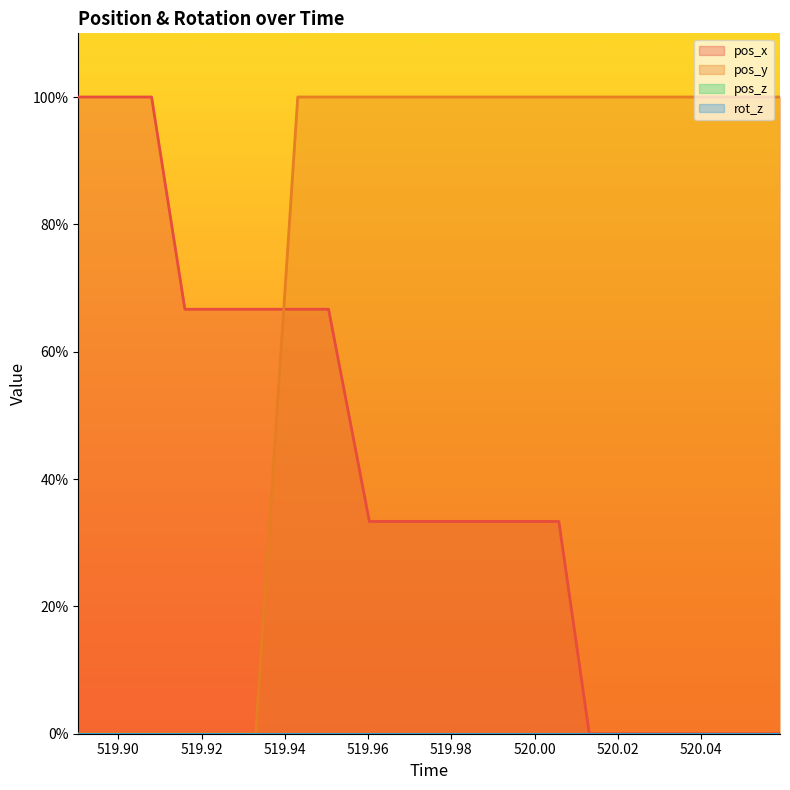

Is the value of pos_x at 520.0225 greater than the value of pos_y at 519.8979?

No